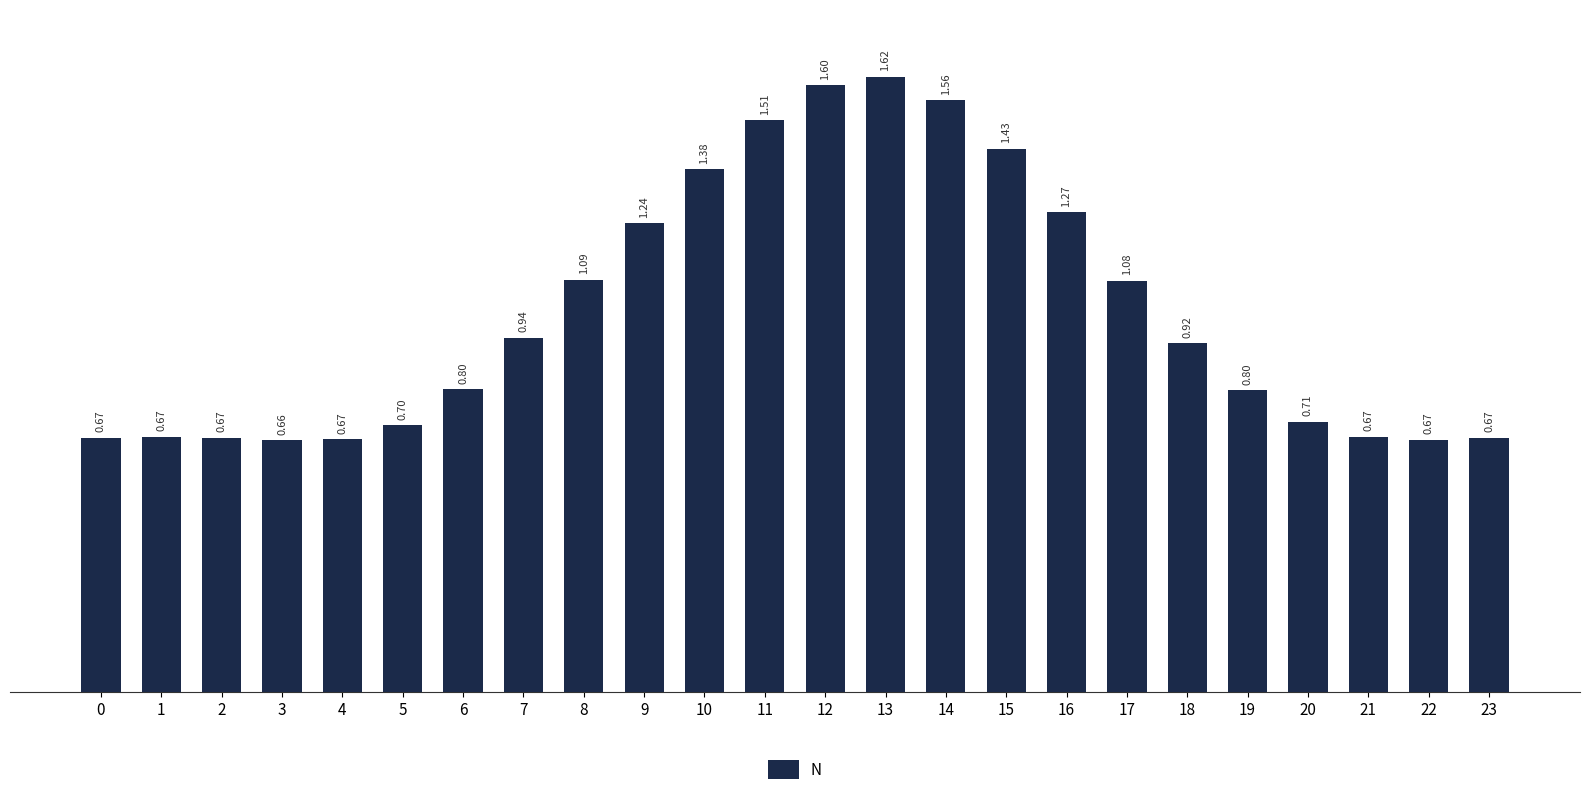

What is the value of the 1st bar from the left?

0.7